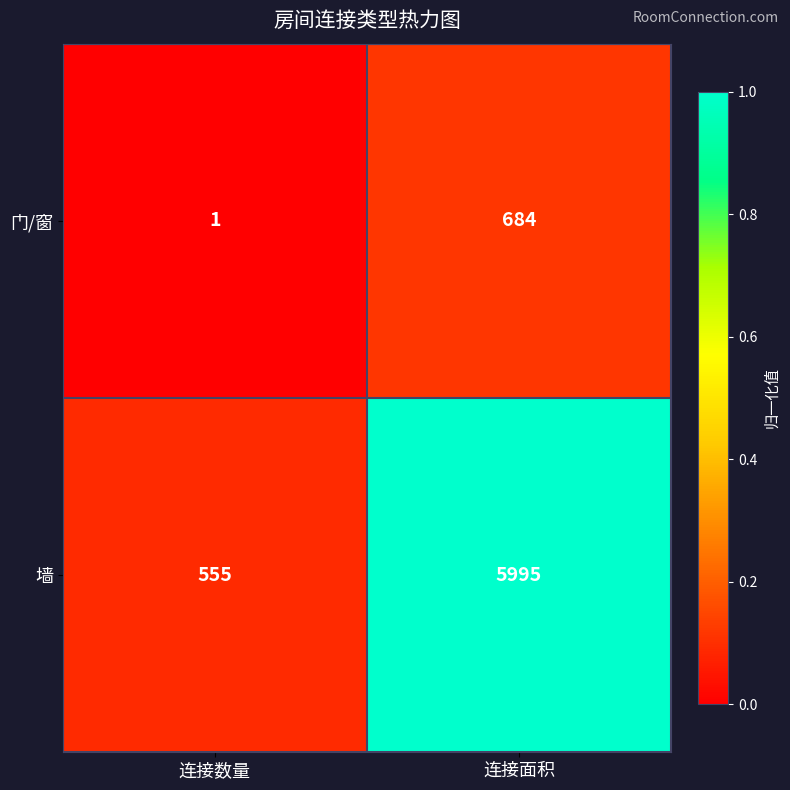

What is the maximum value shown in the chart?

5995